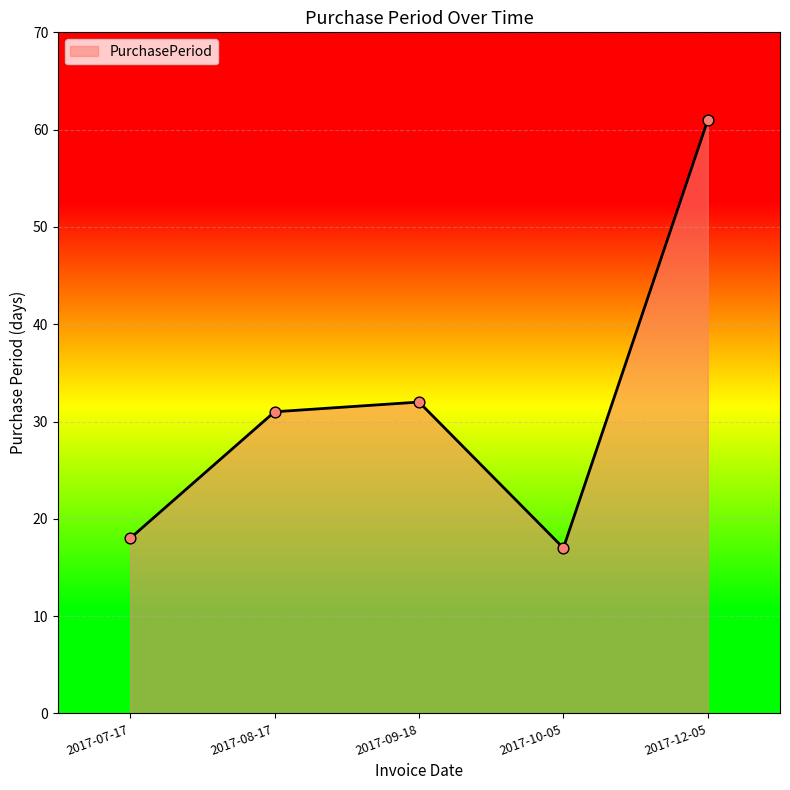

What is the change in value from 2017-08-17 to 2017-10-05?

-14